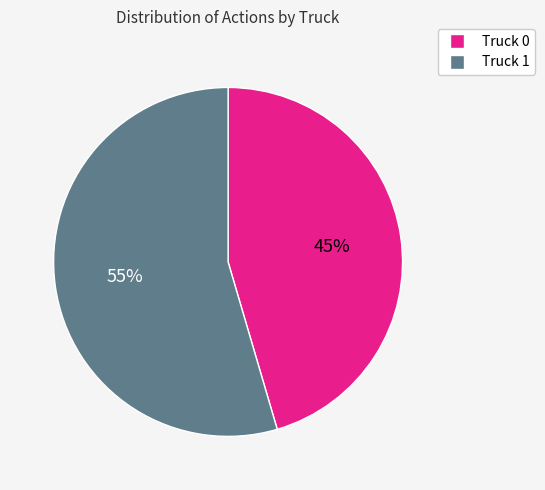

What is the majority slice?

Truck 1